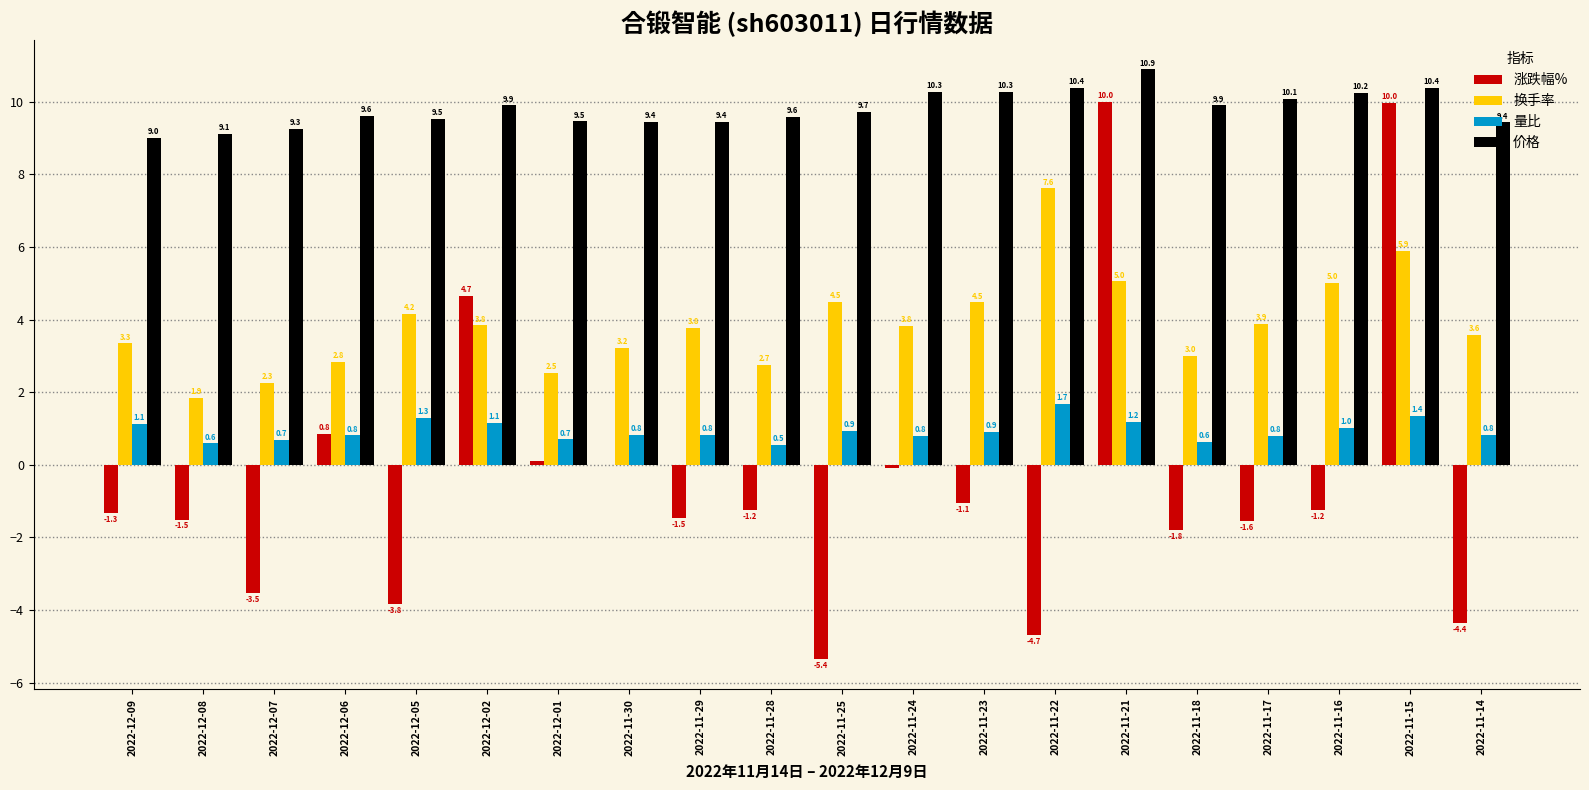

Which series changed the most between 2022-12-01 and 2022-11-24?

换手率